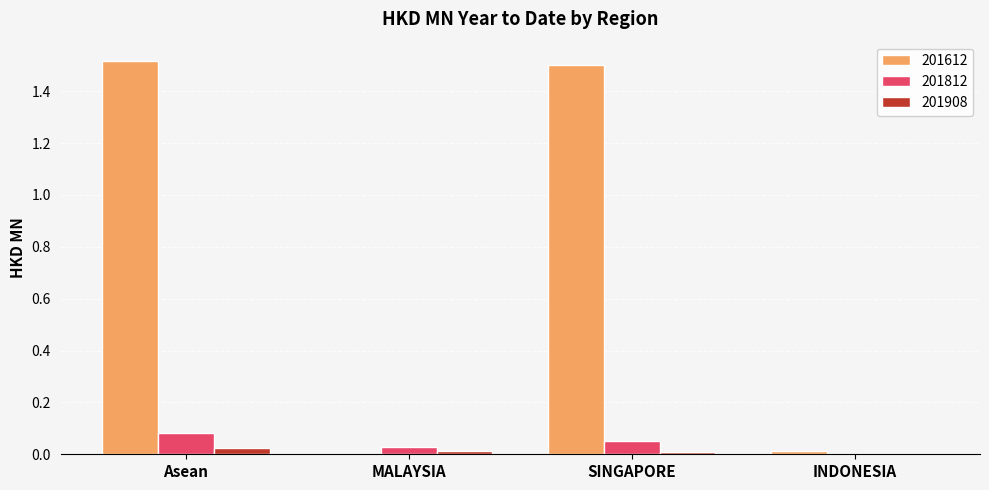

How many data points in 201908 are above 0?

3